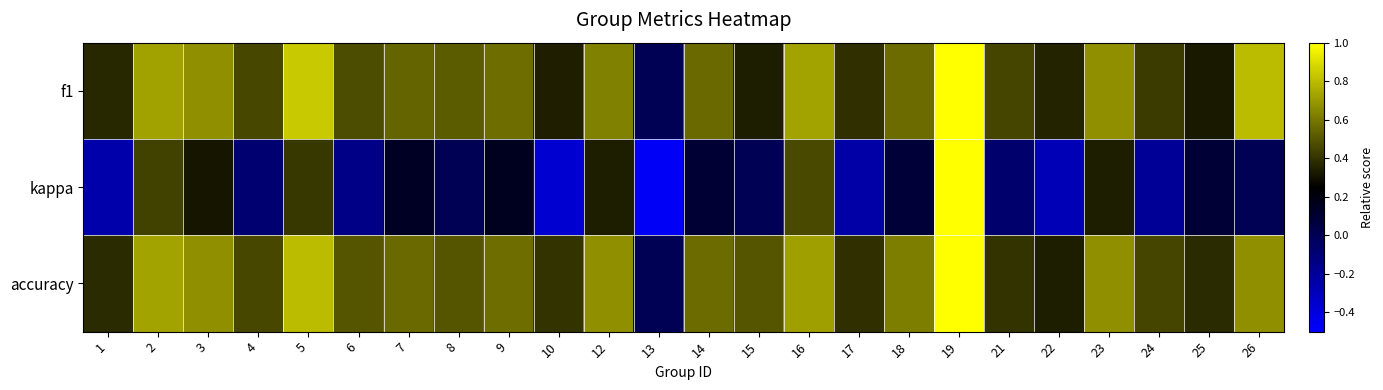

Count the number of categories in the chart.

24